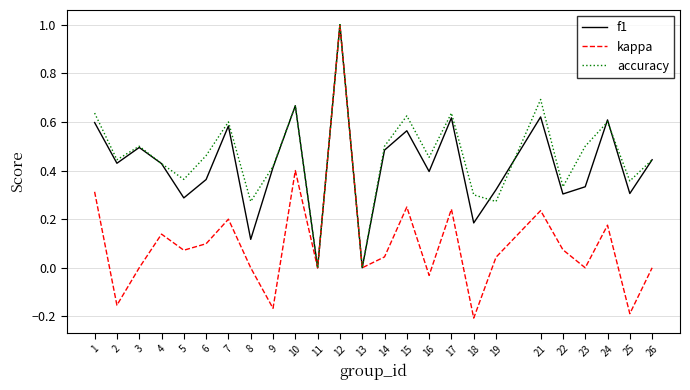

Does the chart display data point markers on the line(s)?

No